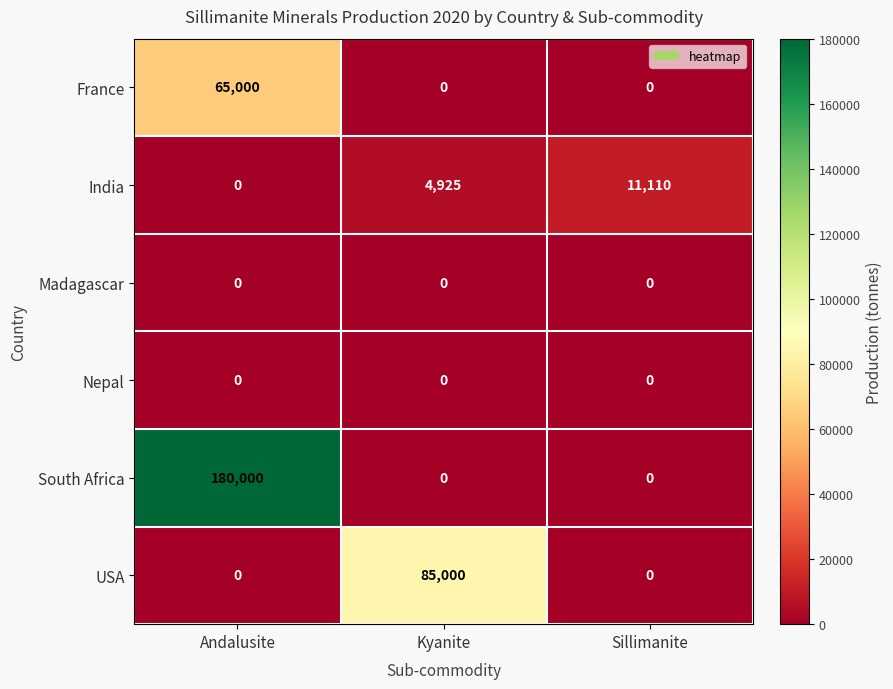

List the labels in order of India value, largest first.

Sillimanite, Kyanite, Andalusite